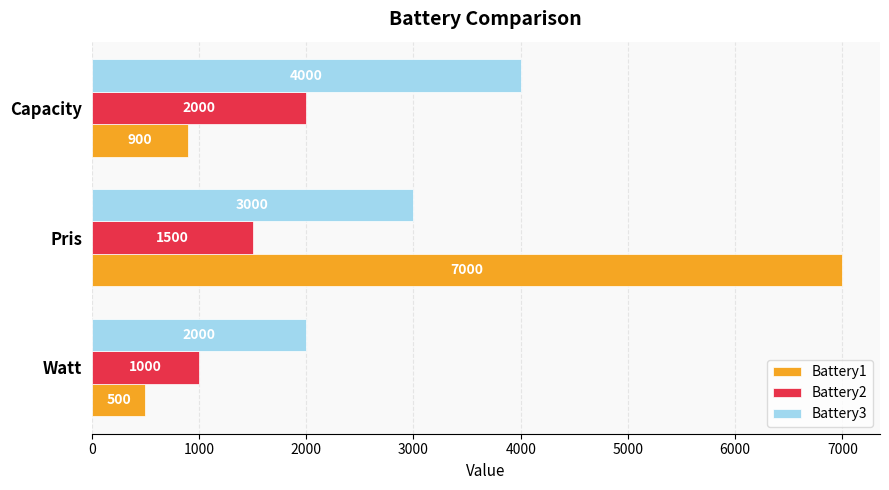

What are all the series names shown in the legend?

Battery1, Battery2, Battery3